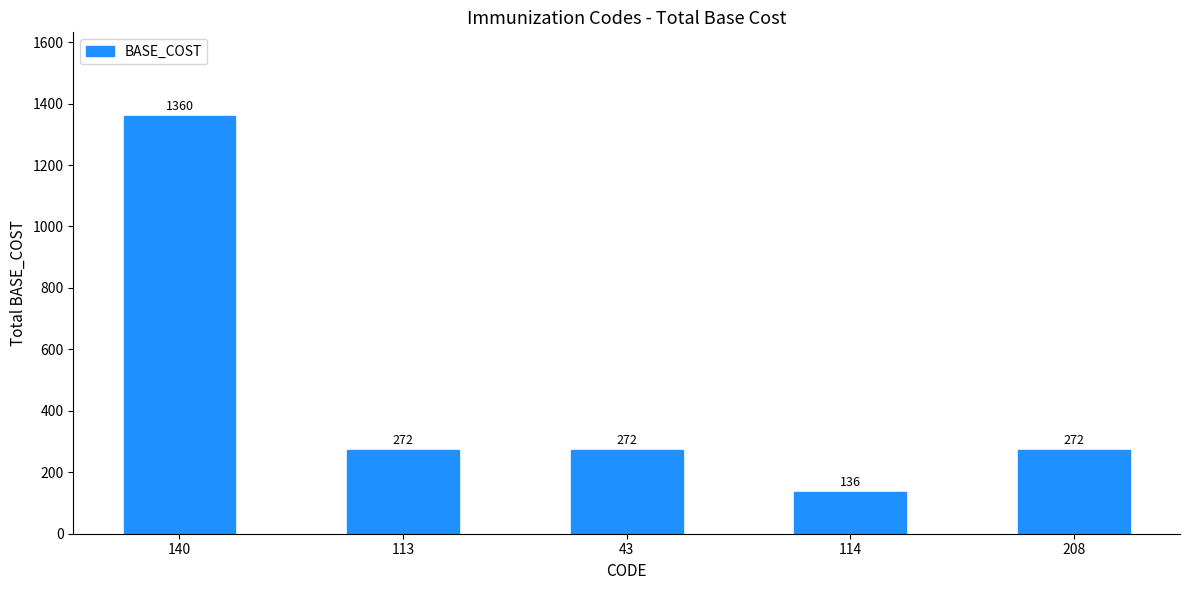

How many bars are there in total?

5